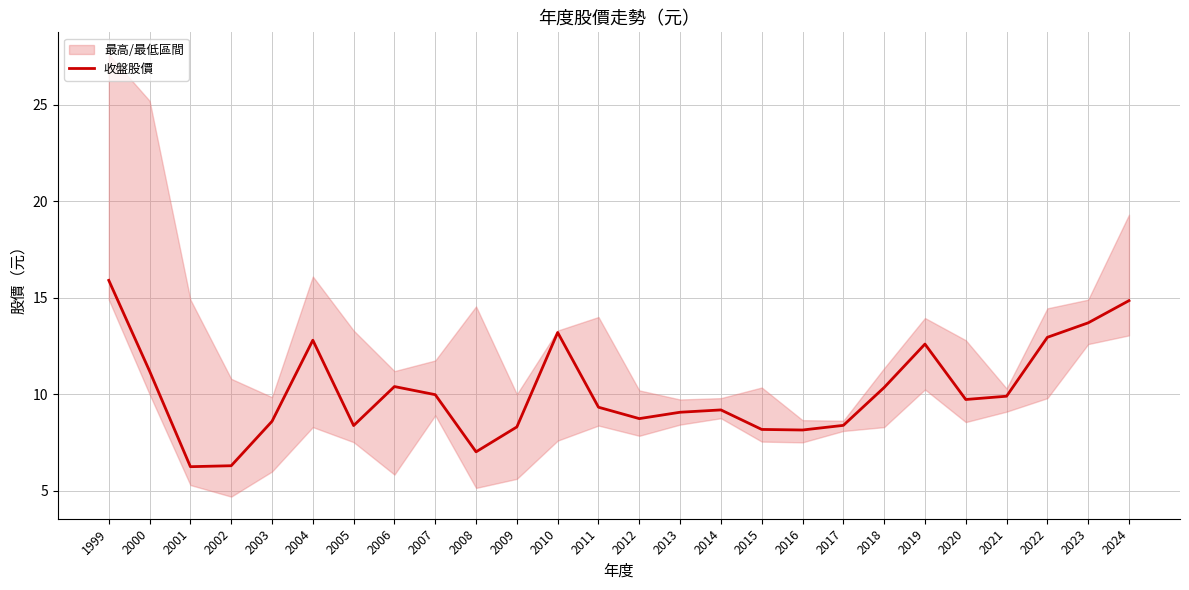

At which category does the chart reach its minimum across all series?

2001